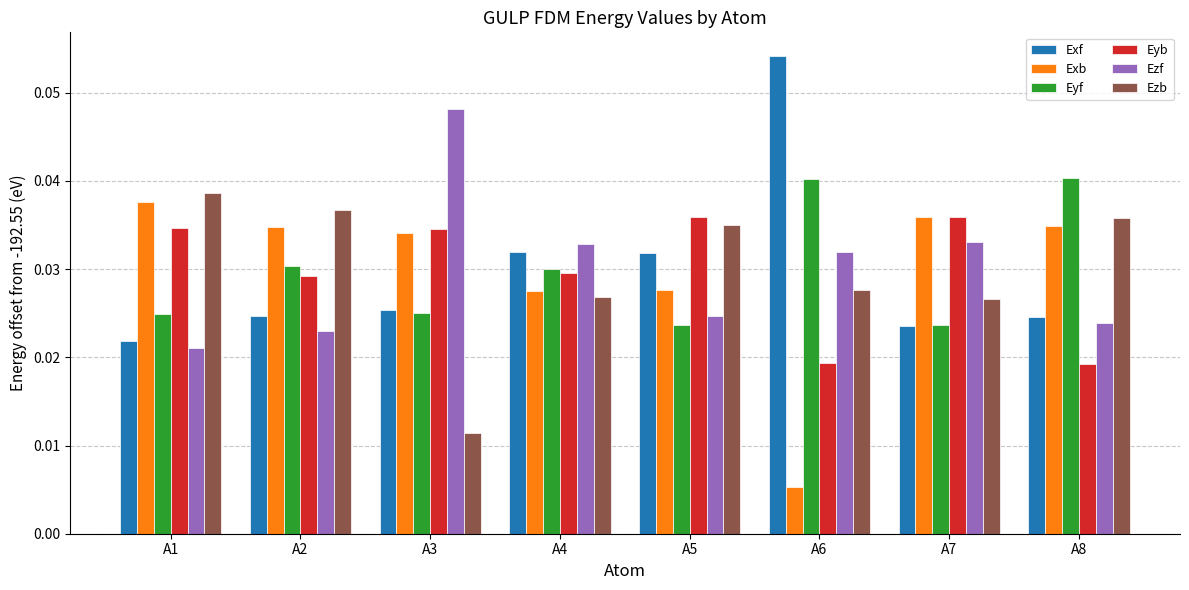

At how many categories does at least one series exceed 0?

8